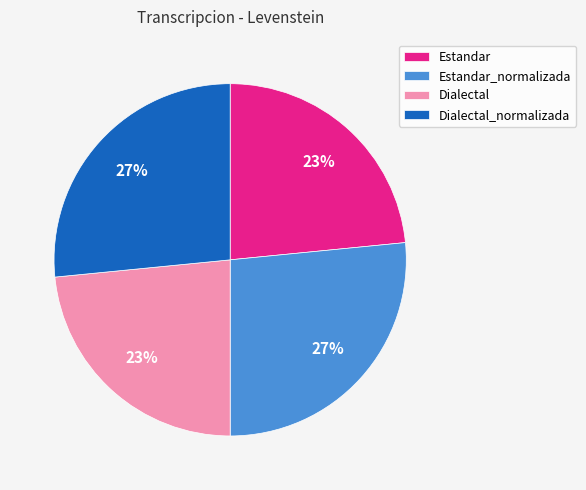

The Dialectal_normalizada slice represents 32% of the pie. True or false?

False